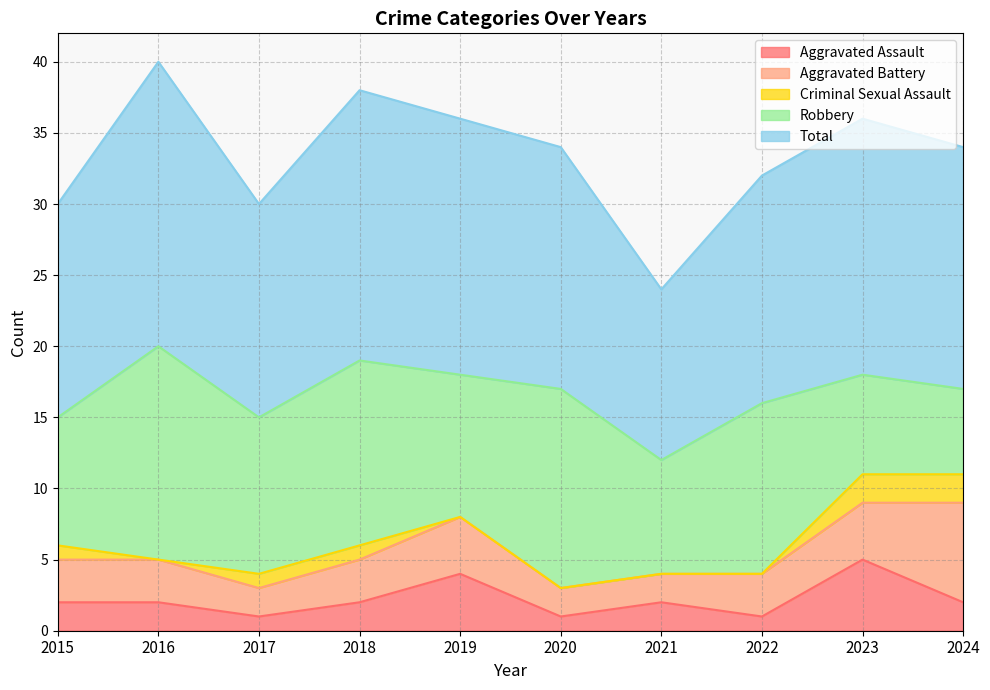

In Criminal Sexual Assault, how many points are lower than both neighbors (excluding endpoints)?

1